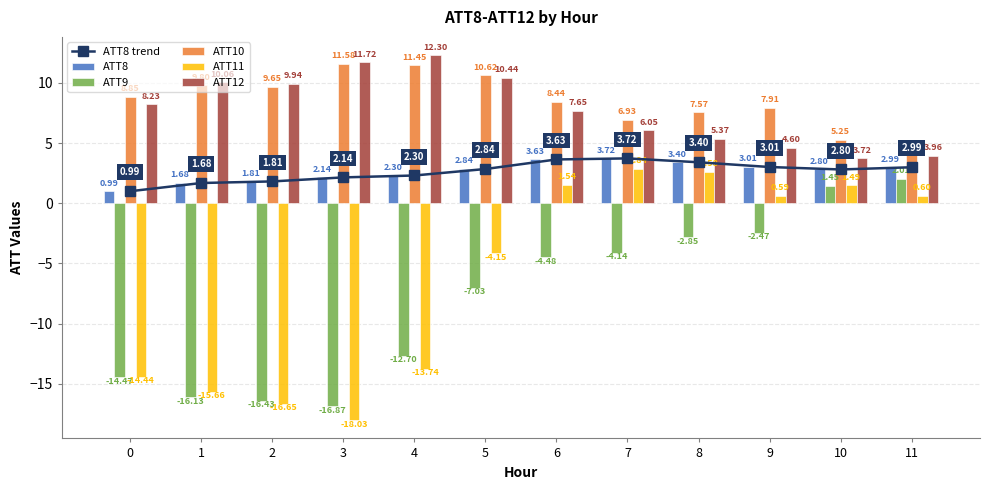

Reading left to right, transcribe all the data shown in this chart.

ATT8 trend: 0=1.0	1=1.7	2=1.8	3=2.1	4=2.3	5=2.8	6=3.6	7=3.7	8=3.4	9=3.0	10=2.8	11=3.0
ATT8: 0=1.0	1=1.7	2=1.8	3=2.1	4=2.3	5=2.8	6=3.6	7=3.7	8=3.4	9=3.0	10=2.8	11=3.0
ATT9: 0=-14.5	1=-16.1	2=-16.4	3=-16.9	4=-12.7	5=-7.0	6=-4.5	7=-4.1	8=-2.8	9=-2.5	10=1.5	11=2.0
ATT10: 0=8.8	1=9.8	2=9.6	3=11.6	4=11.5	5=10.6	6=8.4	7=6.9	8=7.6	9=7.9	10=5.2	11=4.0
ATT11: 0=-14.4	1=-15.7	2=-16.6	3=-18.0	4=-13.7	5=-4.1	6=1.5	7=2.8	8=2.6	9=0.6	10=1.5	11=0.6
ATT12: 0=8.2	1=10.1	2=9.9	3=11.7	4=12.3	5=10.4	6=7.7	7=6.0	8=5.4	9=4.6	10=3.7	11=4.0